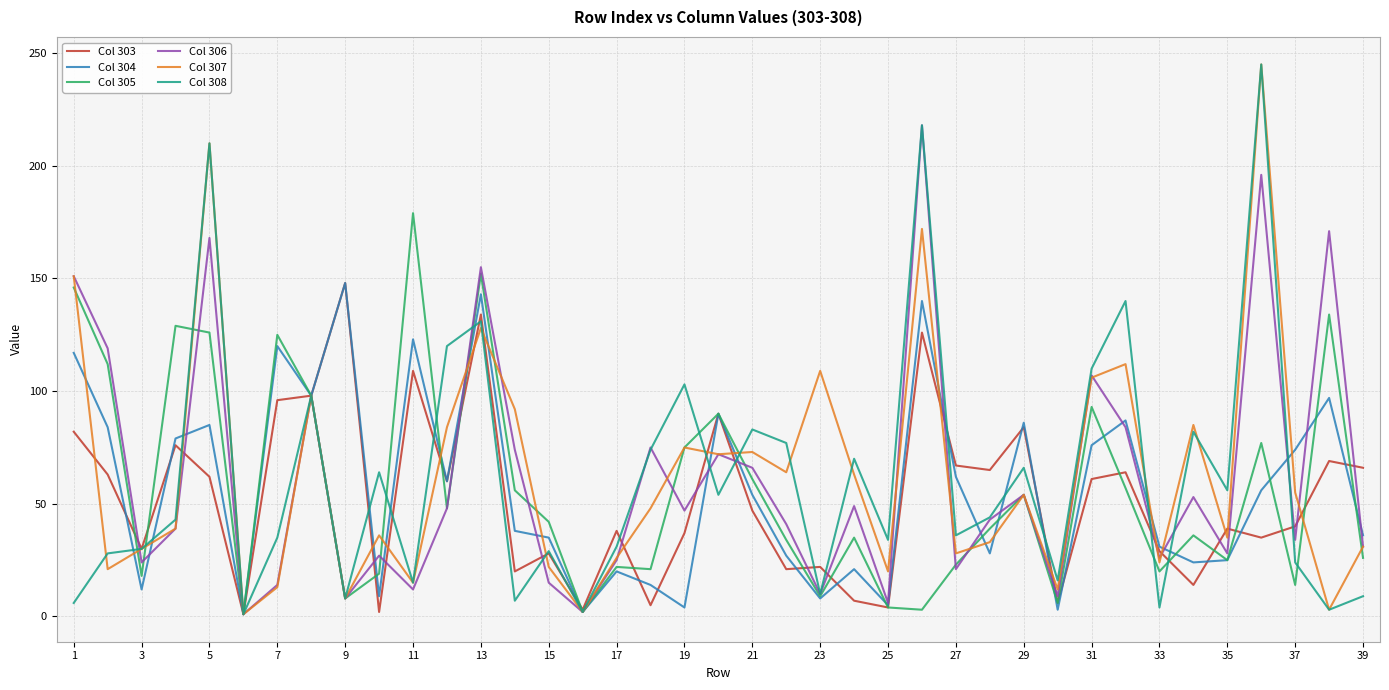

What is the greatest value displayed?

245